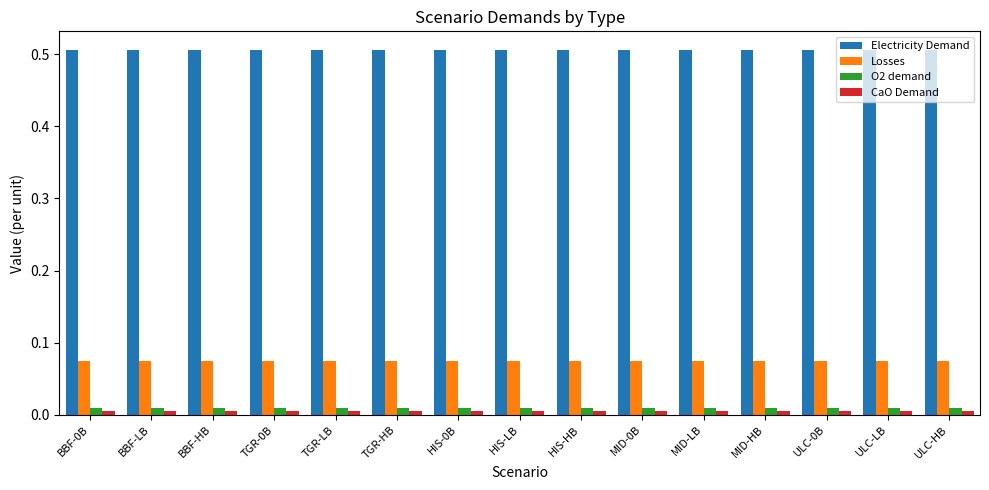

The value of O2 demand at ULC-LB is 0.0. True or false?

True